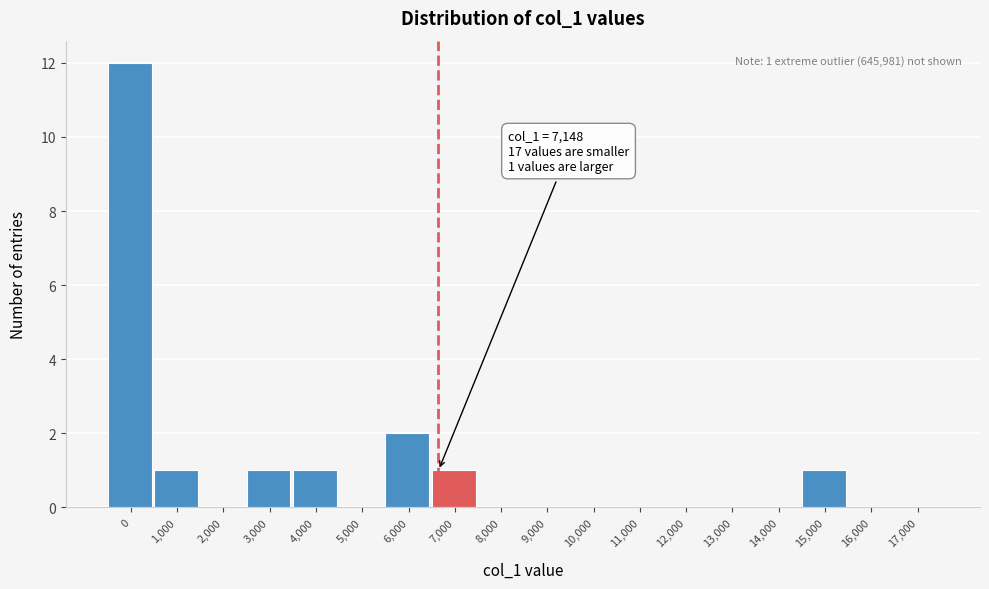

Reading left to right, list all the values displayed in this chart.

0=12	1,000=1	2,000=0	3,000=1	4,000=1	5,000=0	6,000=2	7,000=1	8,000=0	9,000=0	10,000=0	11,000=0	12,000=0	13,000=0	14,000=0	15,000=1	16,000=0	17,000=0